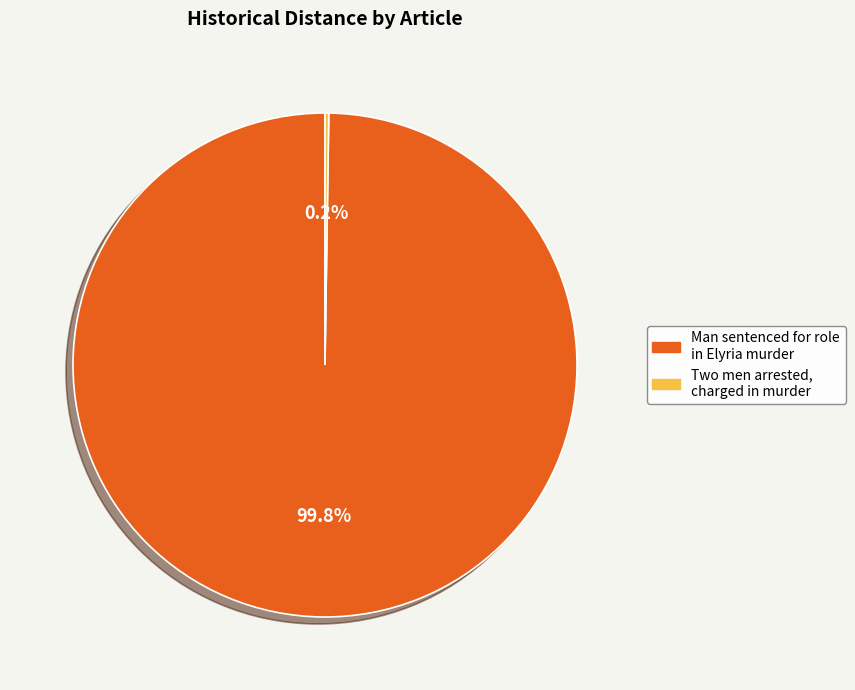

What is the largest slice in the pie chart?

Man sentenced for role in Elyria murder